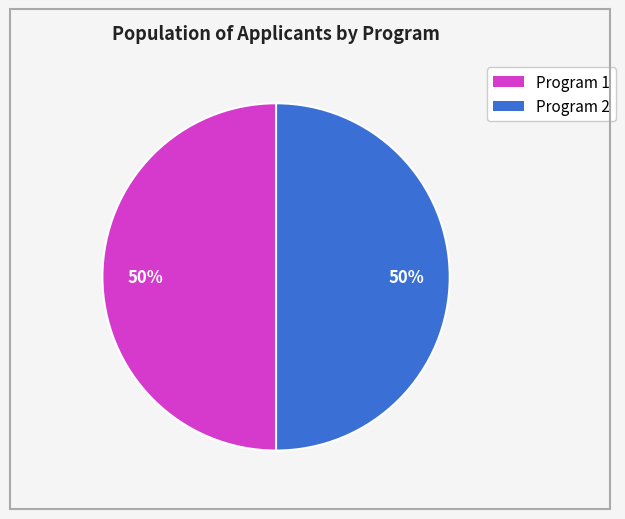

Count the number of slices in the pie.

2